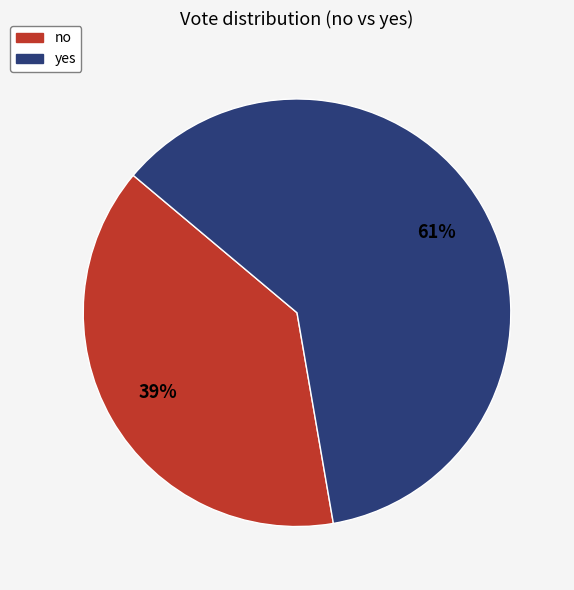

Which has a higher value, yes or no?

yes